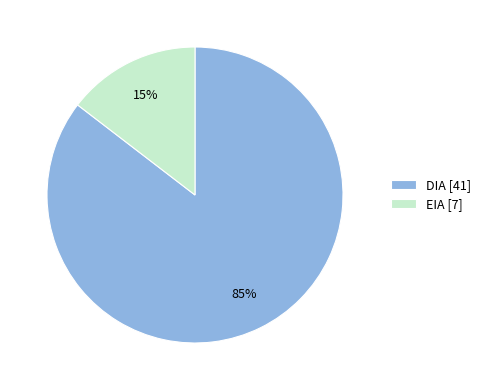

To the nearest percent, what is the average slice percentage?

50%